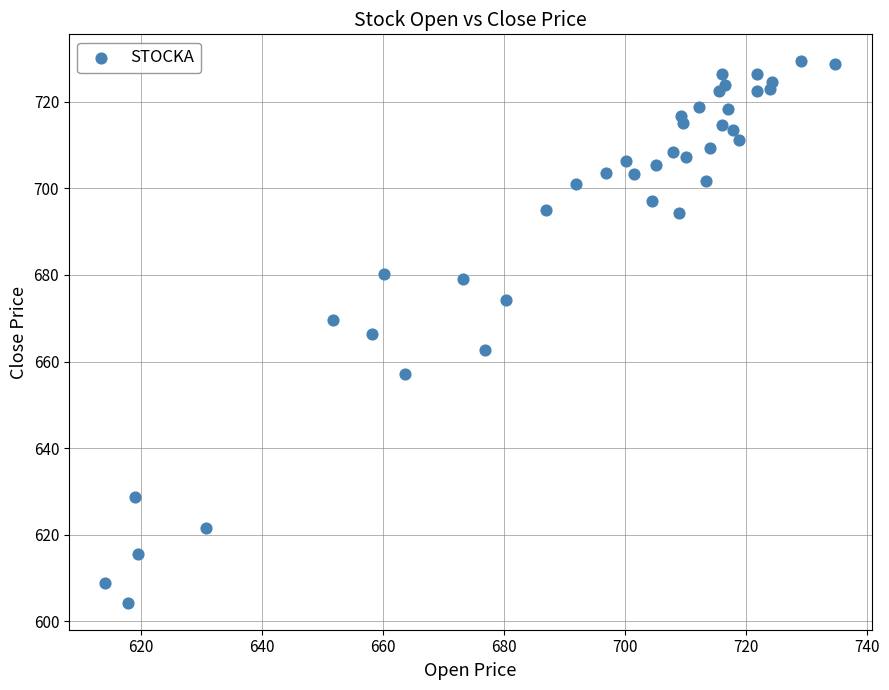

What is the range of Y values (max minus min)?

125.1